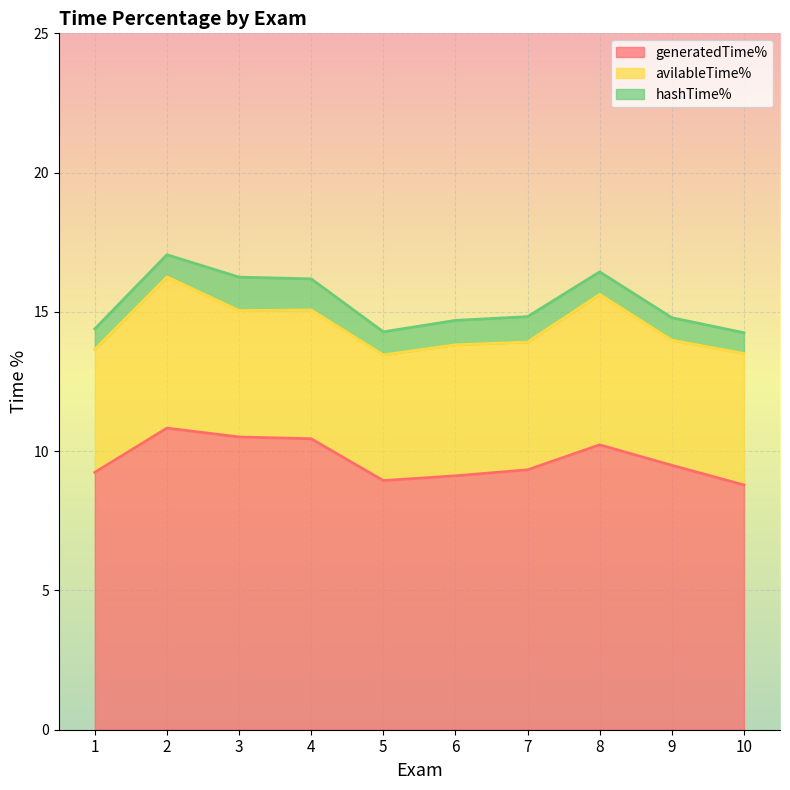

What is the difference between the generatedTime% values at 9 and 6?

0.4